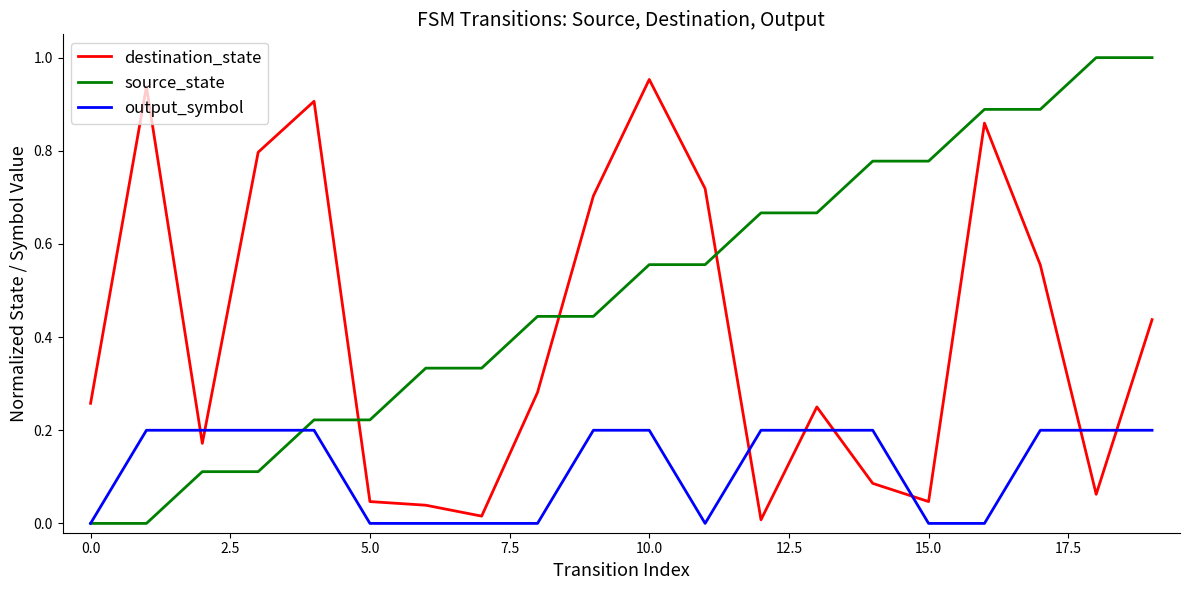

Count the output_symbol values in the range 0 to 1.

20